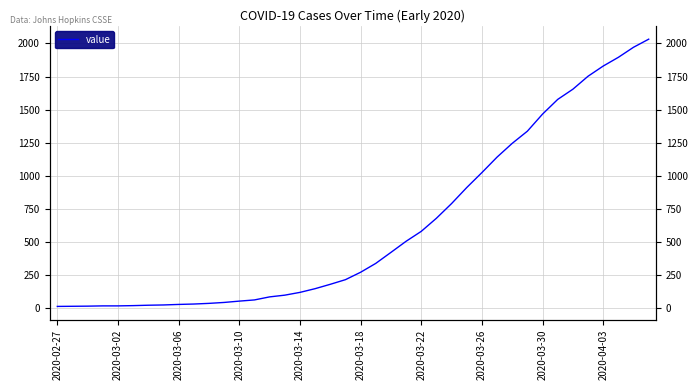

What is the average value?

616